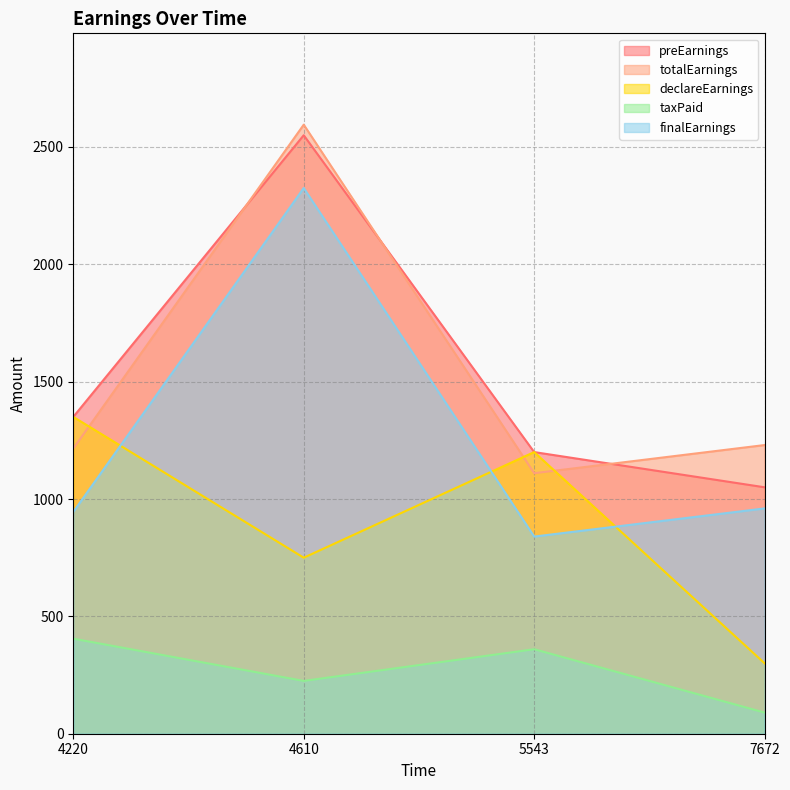

At how many categories does at least one series exceed 1255?

2